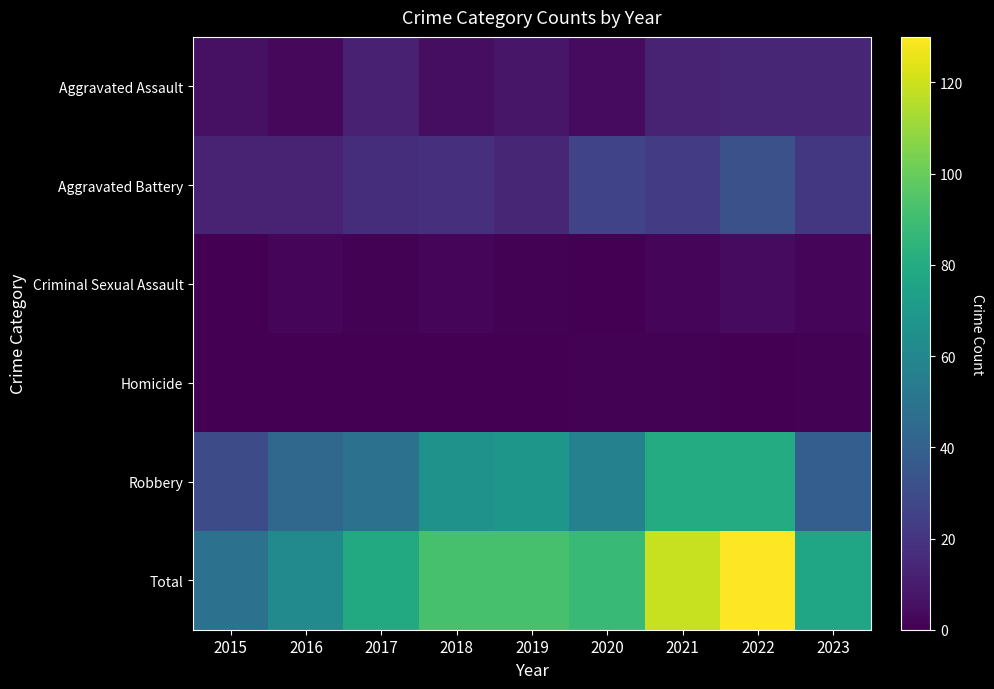

Reading left to right, list all the values displayed in this chart.

Aggravated Assault: 2015=6	2016=3	2017=12	2018=5	2019=8	2020=4	2021=13	2022=14	2023=14
Aggravated Battery: 2015=13	2016=13	2017=17	2018=18	2019=14	2020=26	2021=23	2022=32	2023=21
Criminal Sexual Assault: 2015=0	2016=2	2017=1	2018=2	2019=1	2020=0	2021=2	2022=4	2023=2
Homicide: 2015=0	2016=0	2017=0	2018=0	2019=0	2020=1	2021=1	2022=0	2023=1
Robbery: 2015=30	2016=44	2017=49	2018=67	2019=69	2020=57	2021=80	2022=80	2023=39
Total: 2015=49	2016=62	2017=79	2018=92	2019=92	2020=88	2021=119	2022=130	2023=77